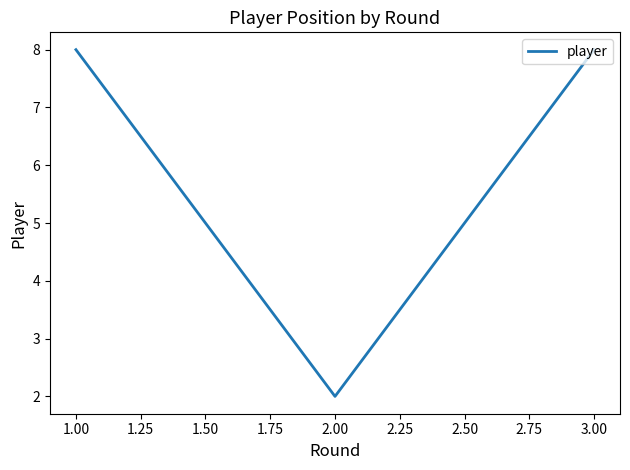

What is the minimum value shown in the chart?

2